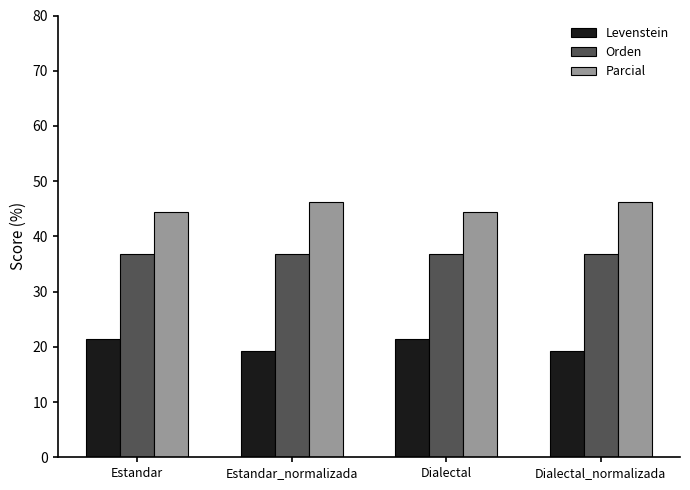

How many groups of bars are there?

4